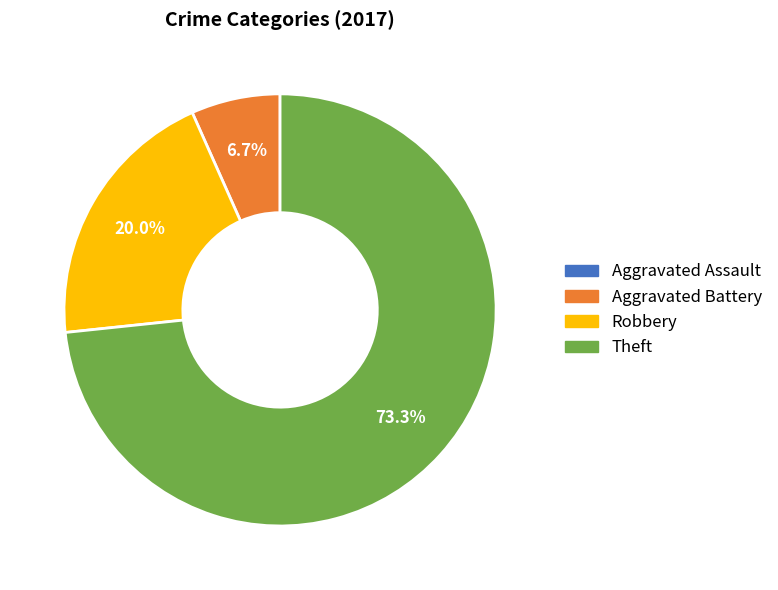

What portion of the pie excludes Aggravated Battery?

93.3%